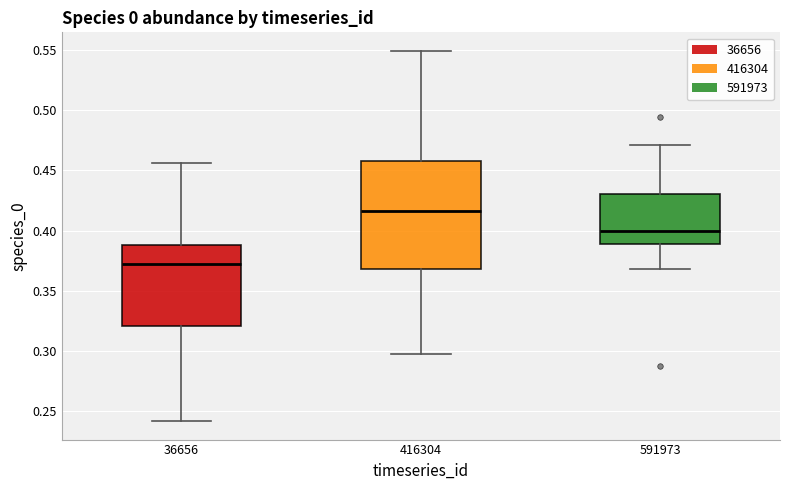

Reading left to right, read every box against the y-axis: the position of its median line, the range the box covers, and the ends of its whiskers. The values are not printed on the chart, so give them approximately, as read against the axis.

36656: median 0.370, box 0.320 to 0.390, whiskers 0.240 to 0.455
416304: median 0.415, box 0.370 to 0.460, whiskers 0.295 to 0.550
591973: median 0.400, box 0.390 to 0.430, whiskers 0.370 to 0.470